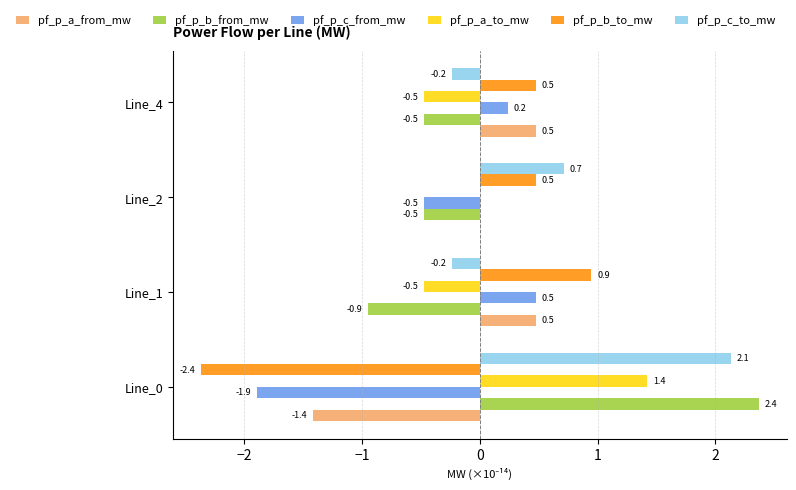

What are all the series names shown in the legend?

pf_p_a_from_mw, pf_p_b_from_mw, pf_p_c_from_mw, pf_p_a_to_mw, pf_p_b_to_mw, pf_p_c_to_mw